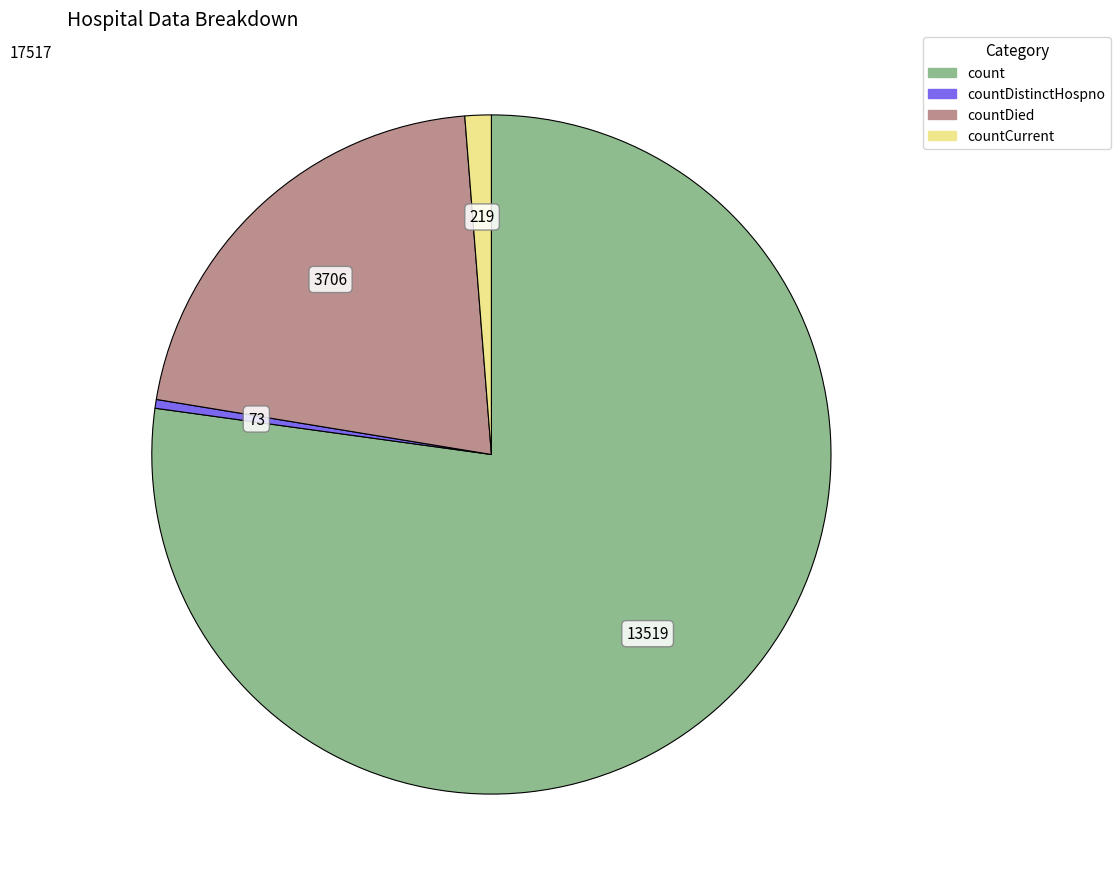

Is there a majority slice in this chart?

Yes